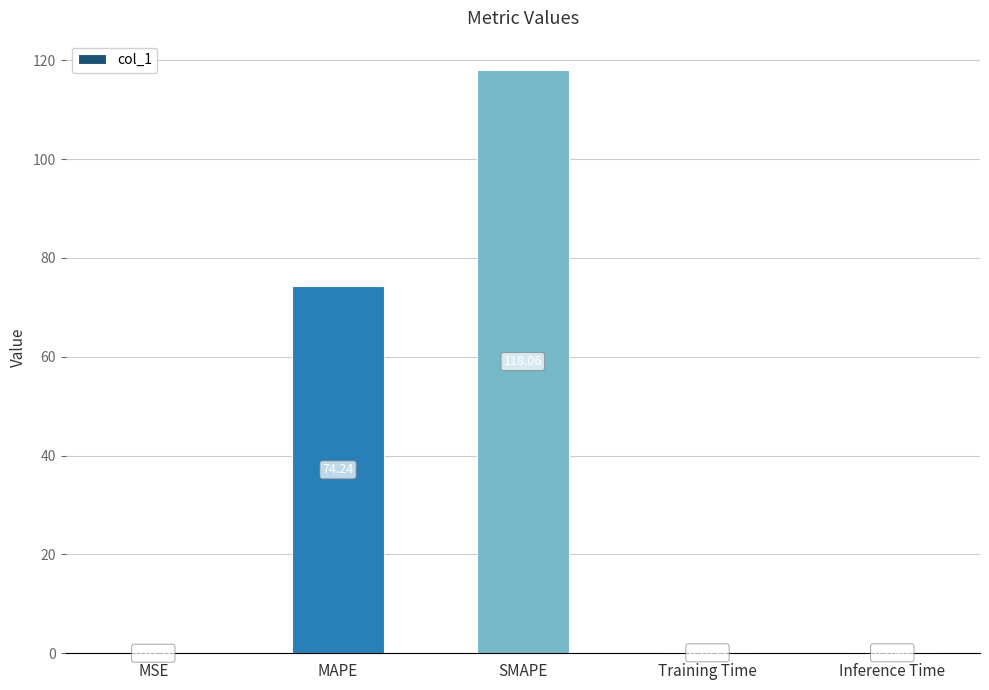

What is the sum of the values at MSE and SMAPE?

118.1